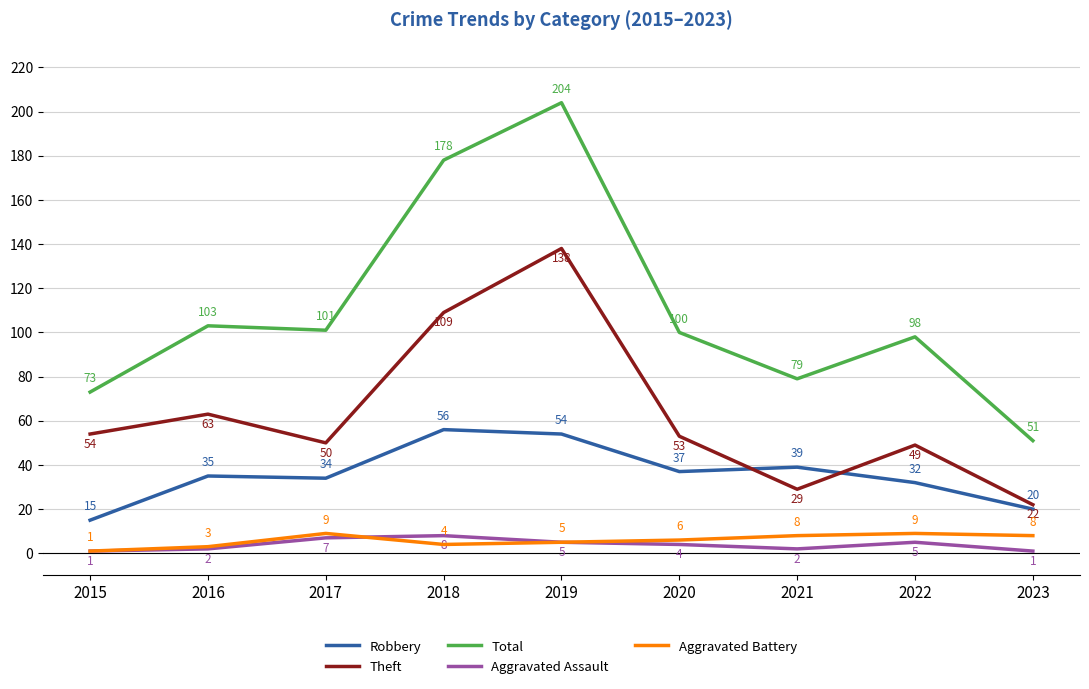

Is it true that Aggravated Battery equals 9 at 2022?

True